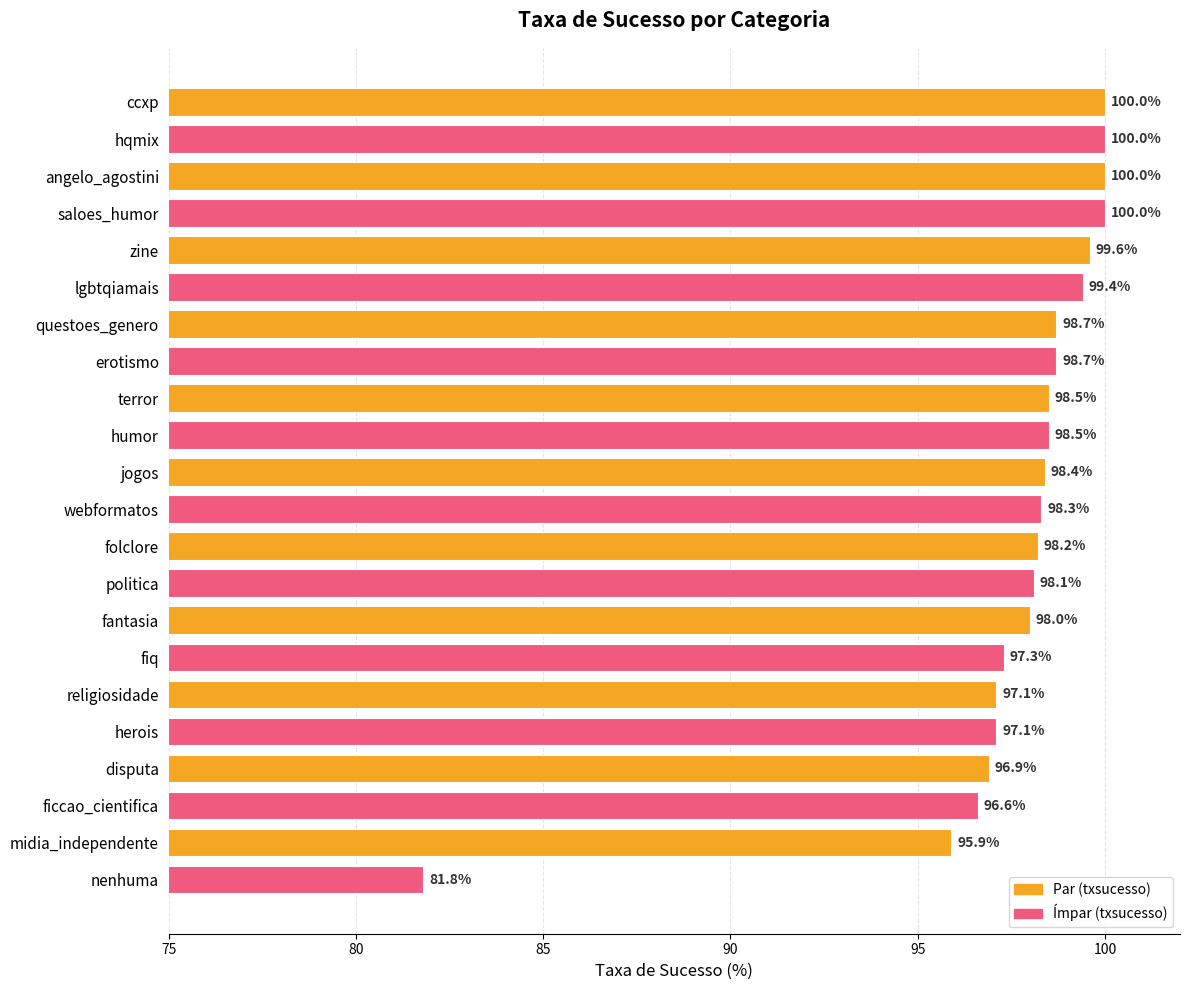

At which label is the value closest to 90?

midia_independente